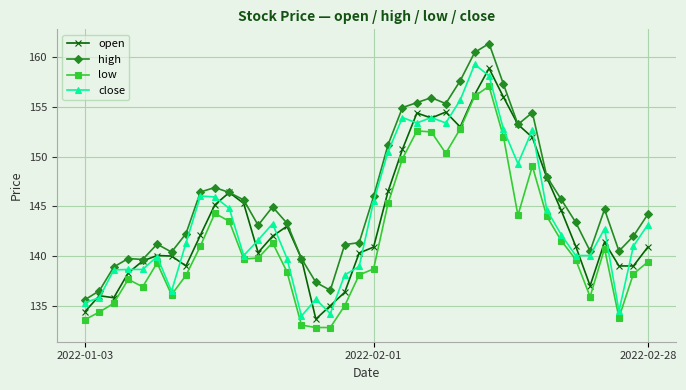

True or false: close and open cross at least once.

True